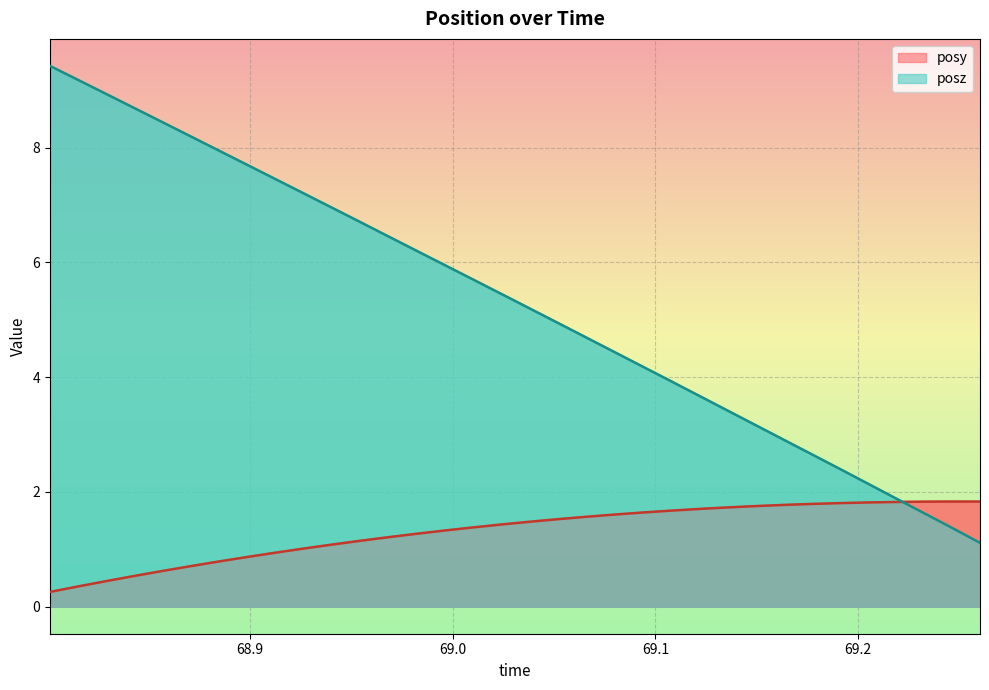

Between 68.80151 and 68.84302, which series saw the biggest shift?

posz